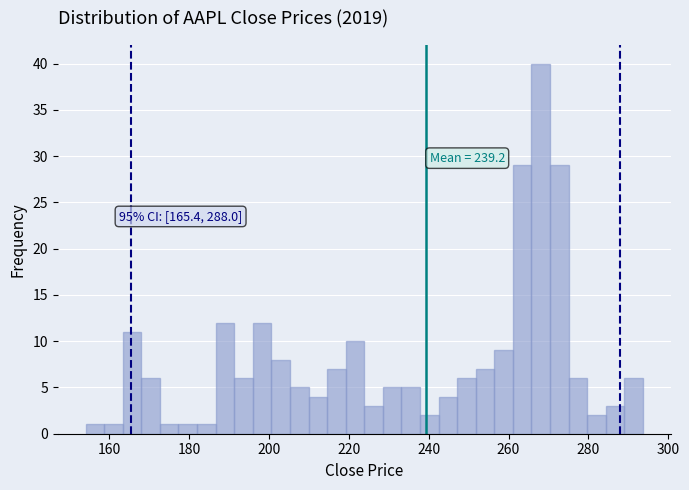

Around what value on the x-axis is the tallest bar? Give the approximate position of its centre, as read against the axis.

268